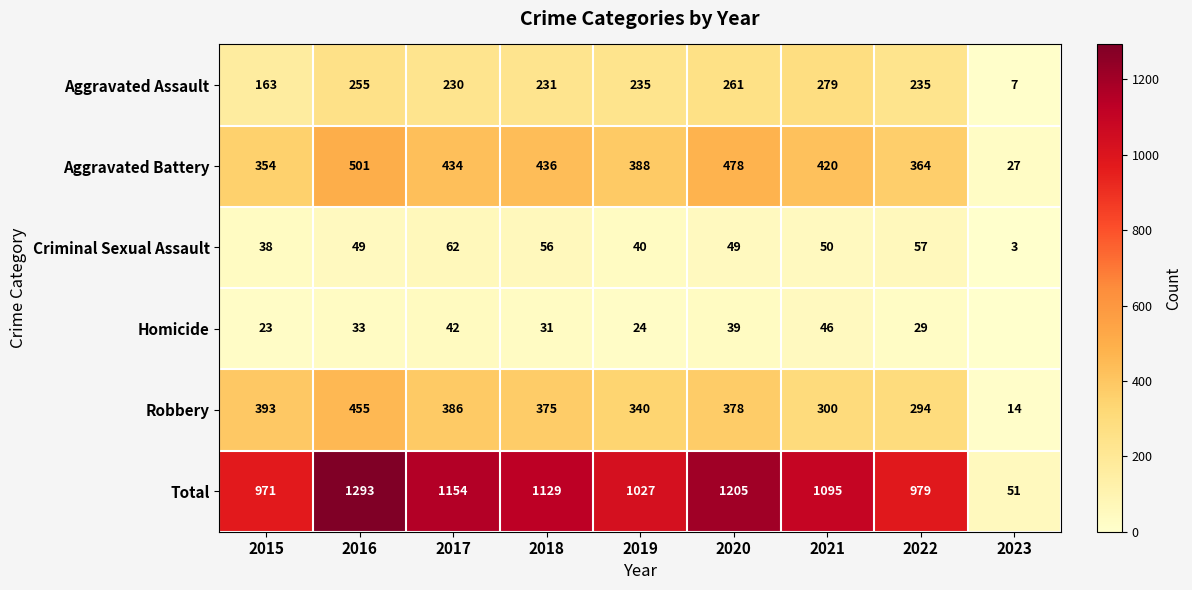

What is the difference between the Robbery values at 2023 and 2019?

326